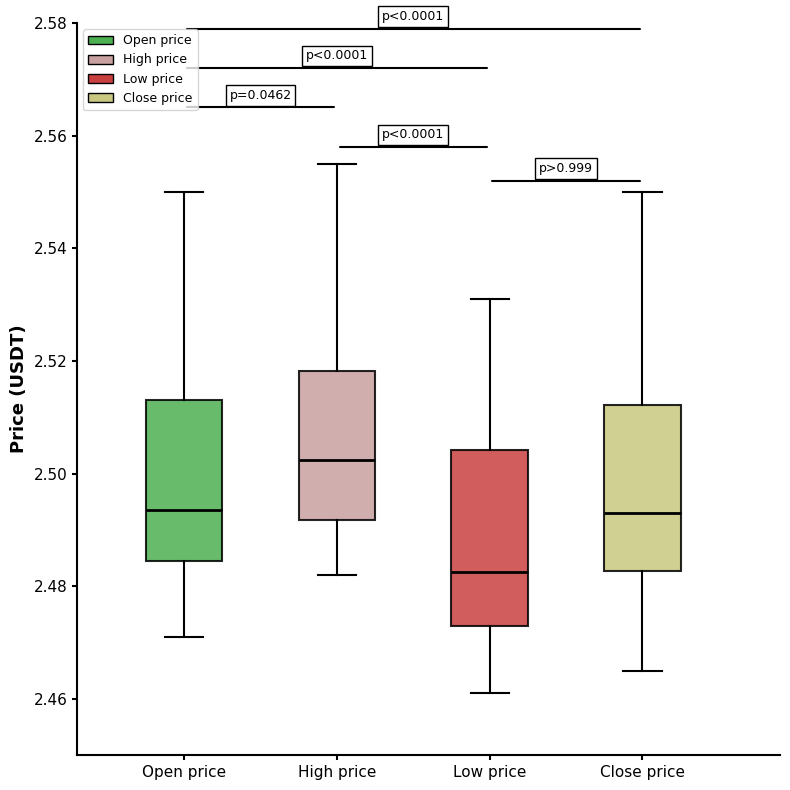

Where does the upper whisker of the box for Close price end on the y-axis? The values are not printed on the chart, so give them approximately, as read against the axis.

2.550